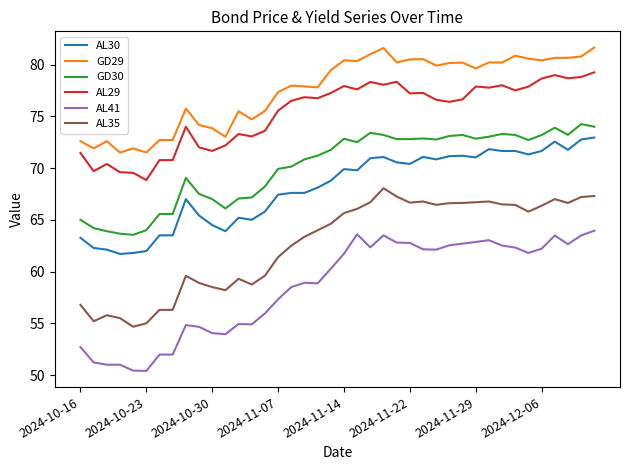

True or false: GD30 and AL35 intersect in this chart.

False